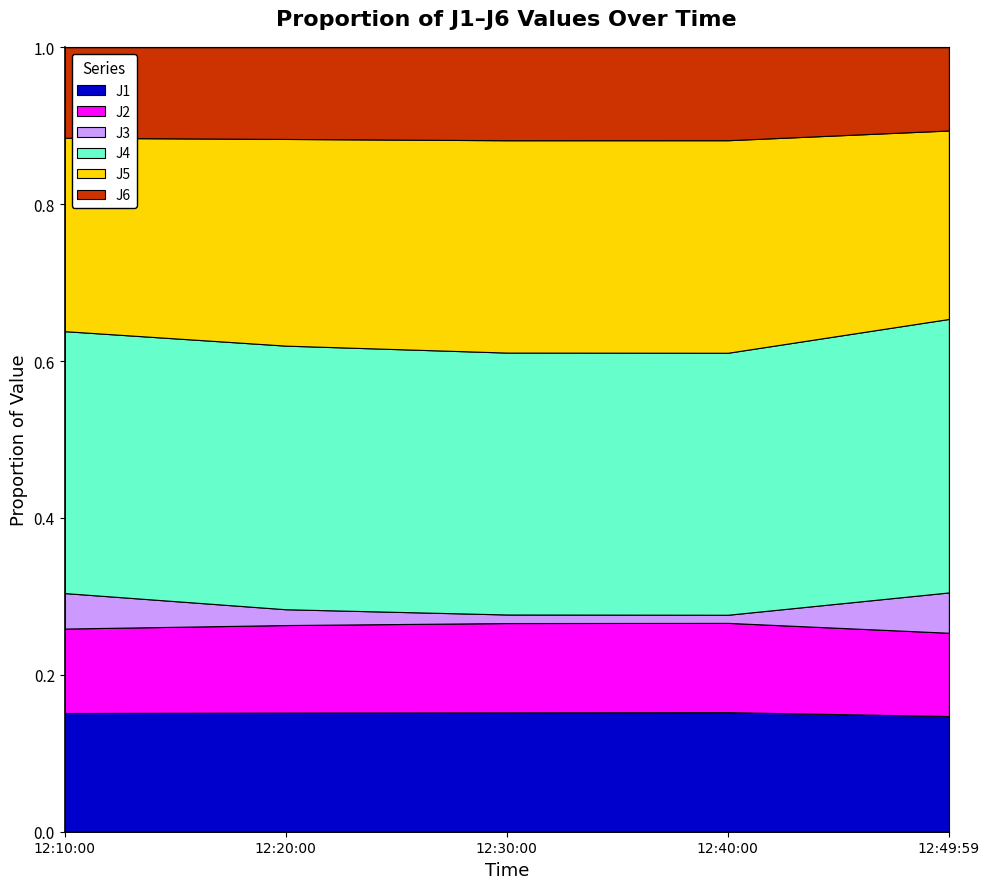

How many lines are shown in the chart?

6